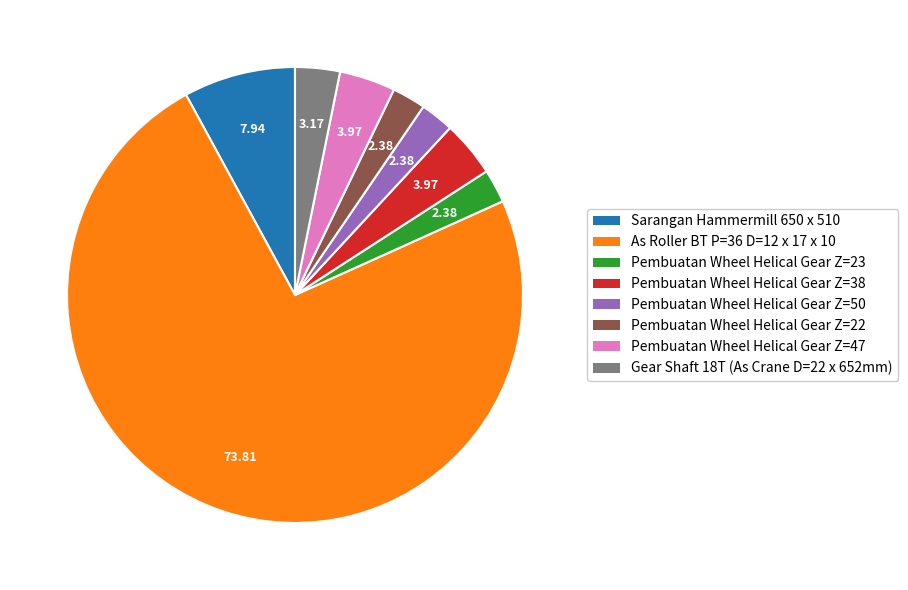

What is the largest slice in the pie chart?

As Roller BT P=36 D=12 x 17 x 10